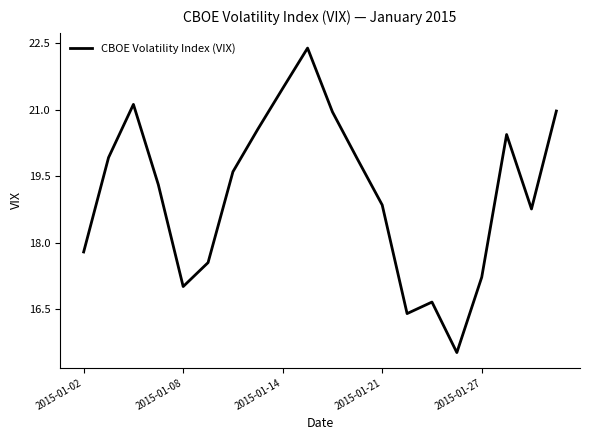

What is the minimum value shown in the chart?

15.5